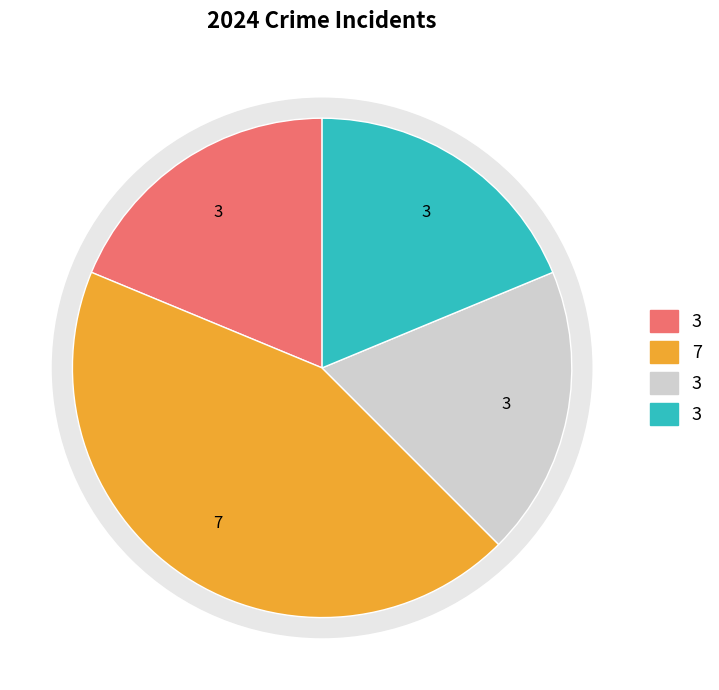

Is it true that Aggravated Assault is 19% of the pie?

True